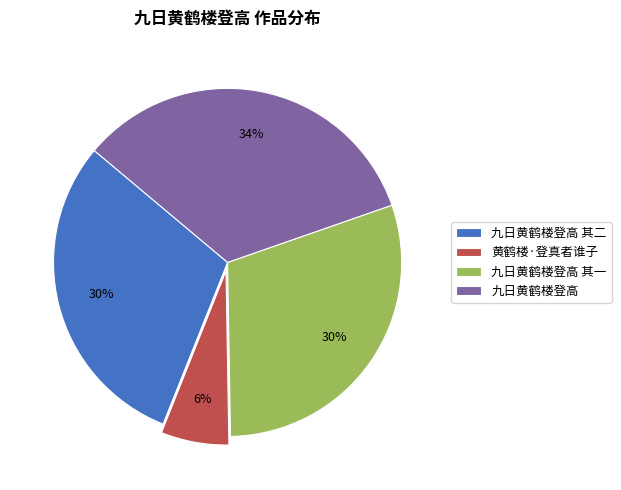

What percentage is the 九日黄鹤楼登高 slice, to the nearest percent?

34%